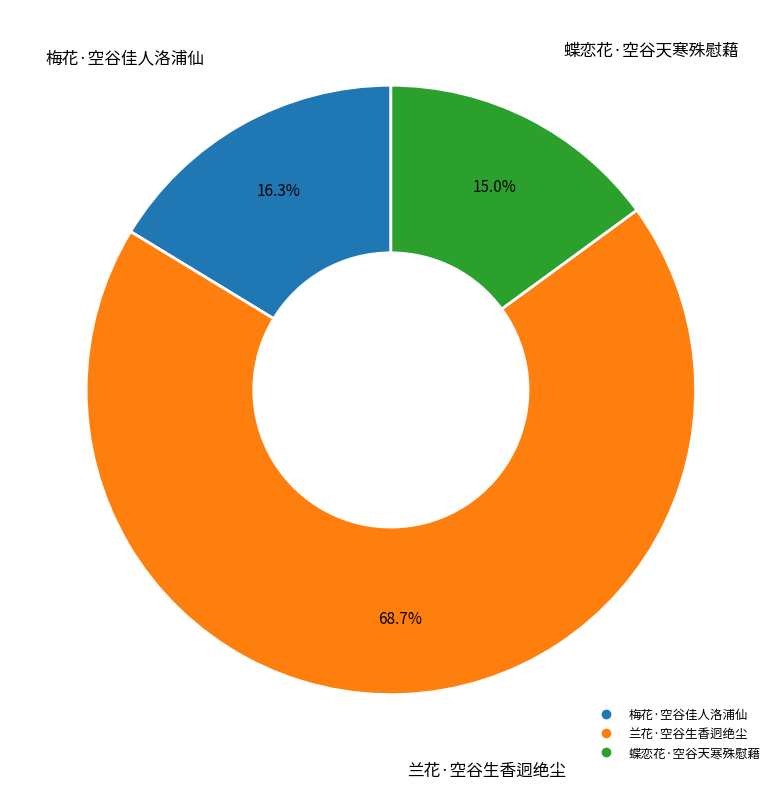

How many segments does this pie chart have?

3